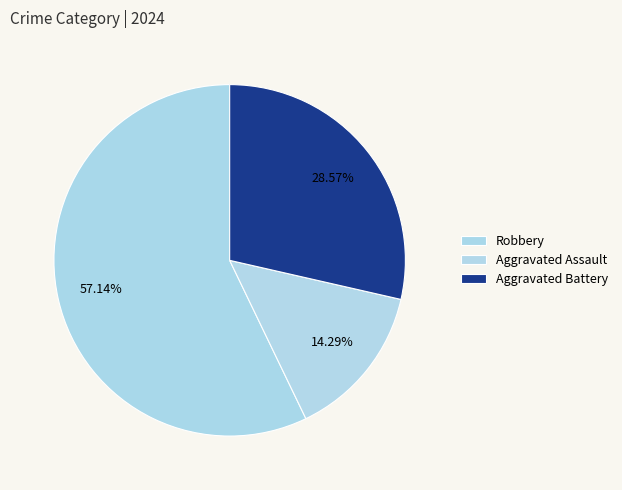

Is Aggravated Battery the majority of the pie?

No